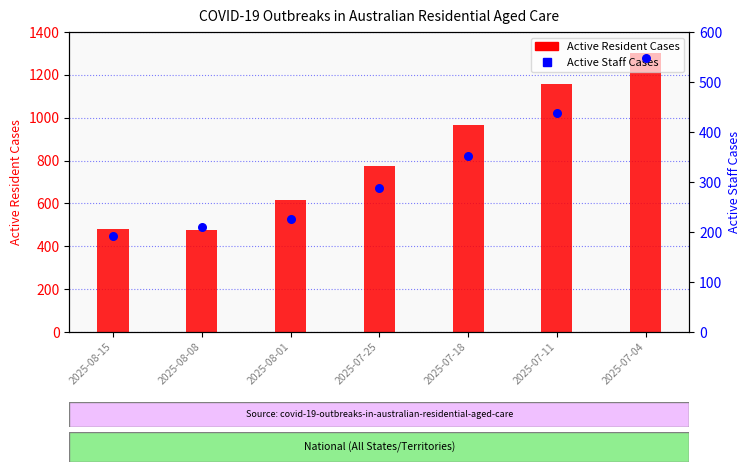

At which category is the sum across all series the highest?

2025-07-04